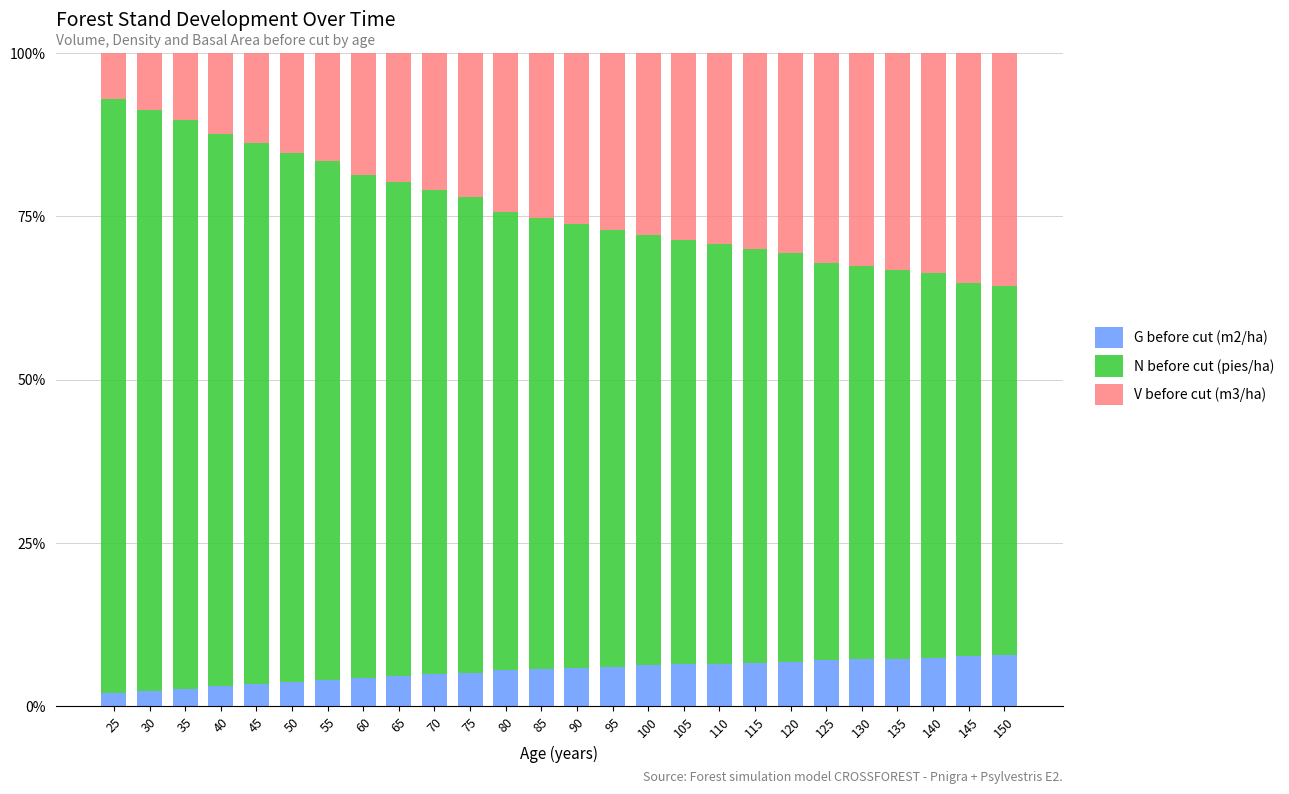

What is the highest value of the G before cut (m2/ha) series?

7.7